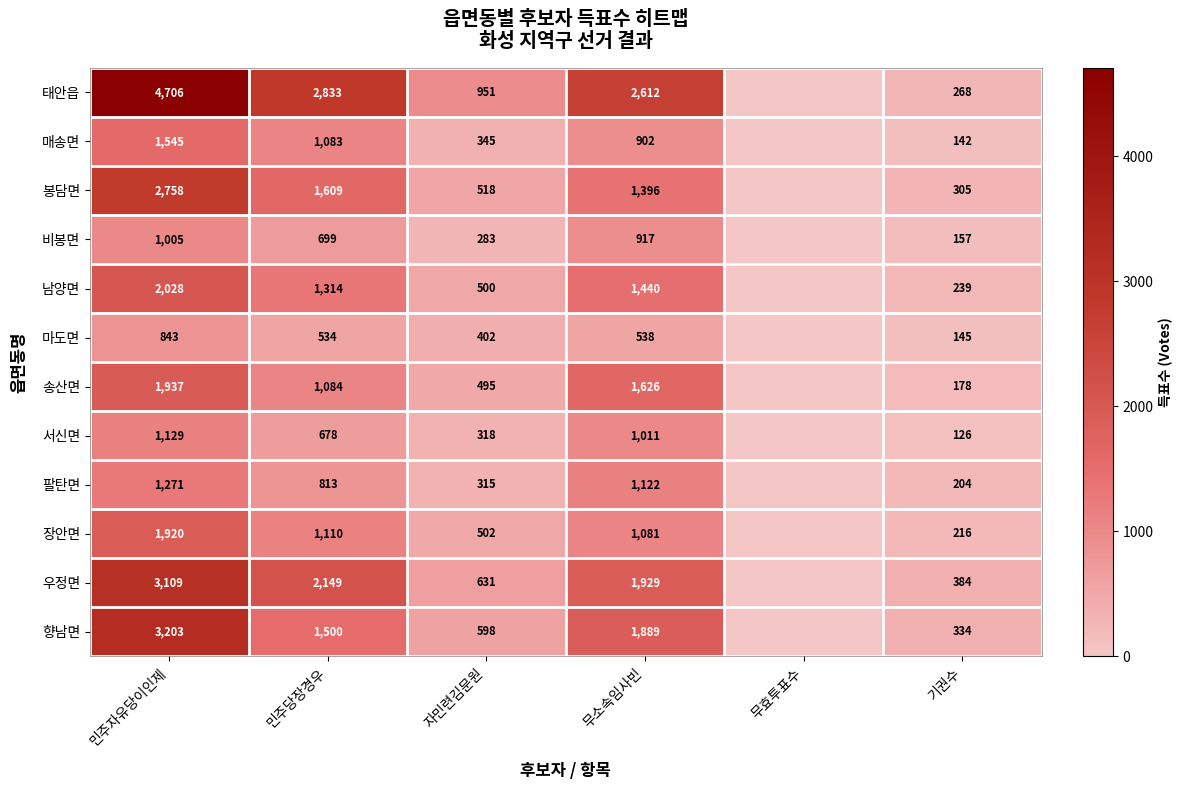

At how many categories does at least one series exceed 925?

4